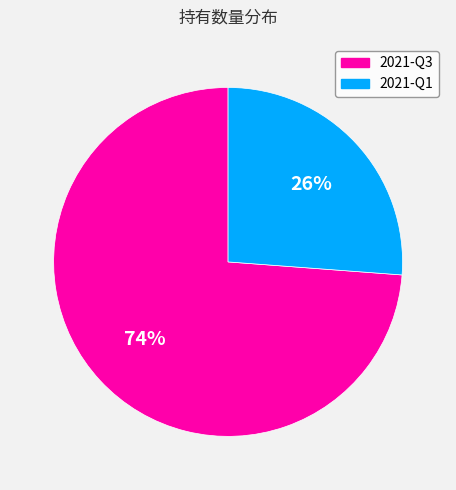

To the nearest percent, what is the average slice percentage?

50%